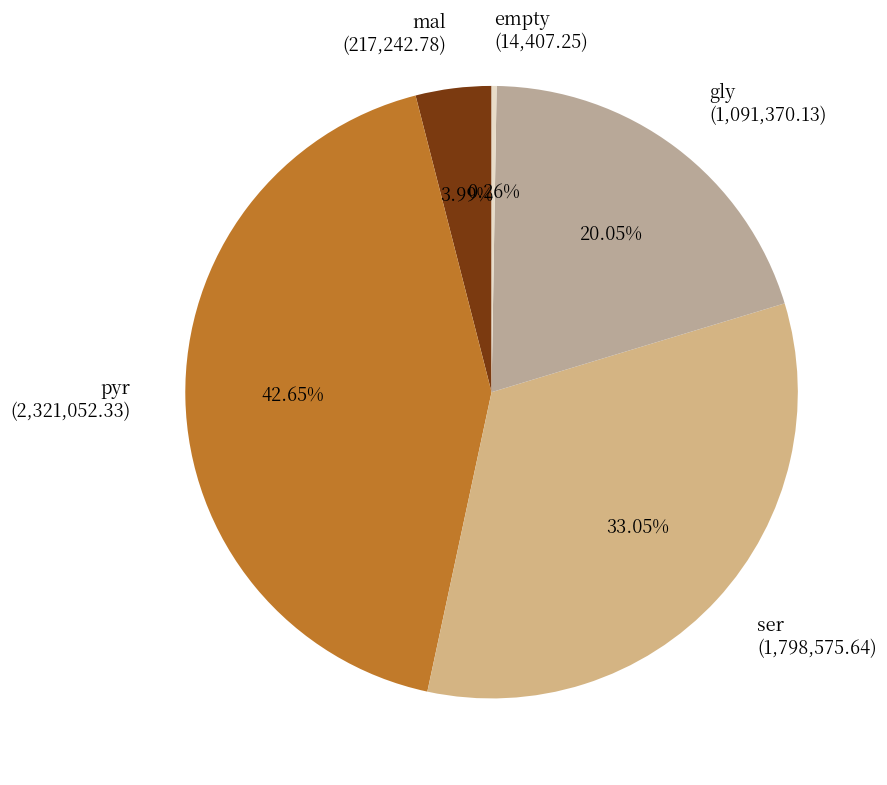

Which has a higher value, pyr or gly?

pyr